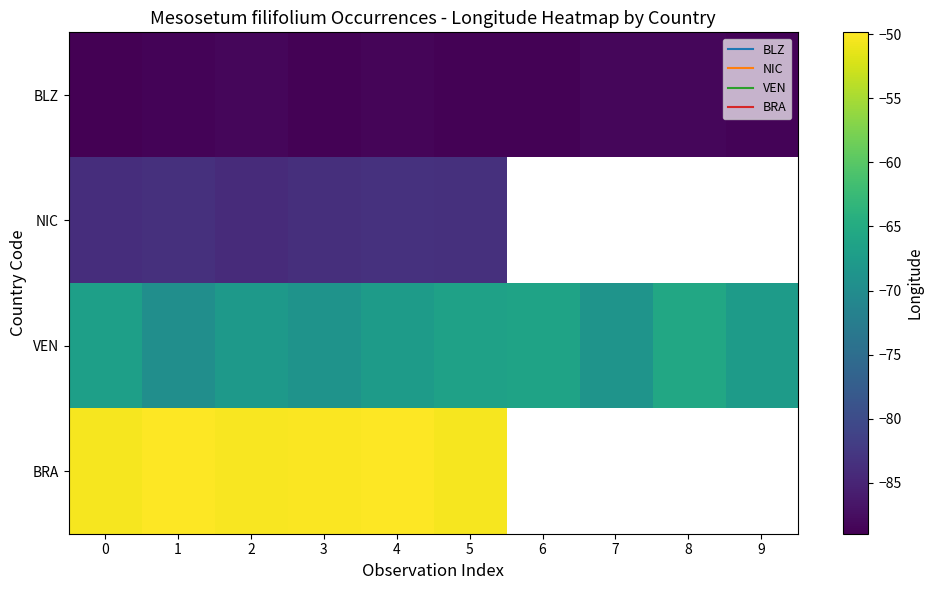

At how many categories does at least one series exceed -79?

10